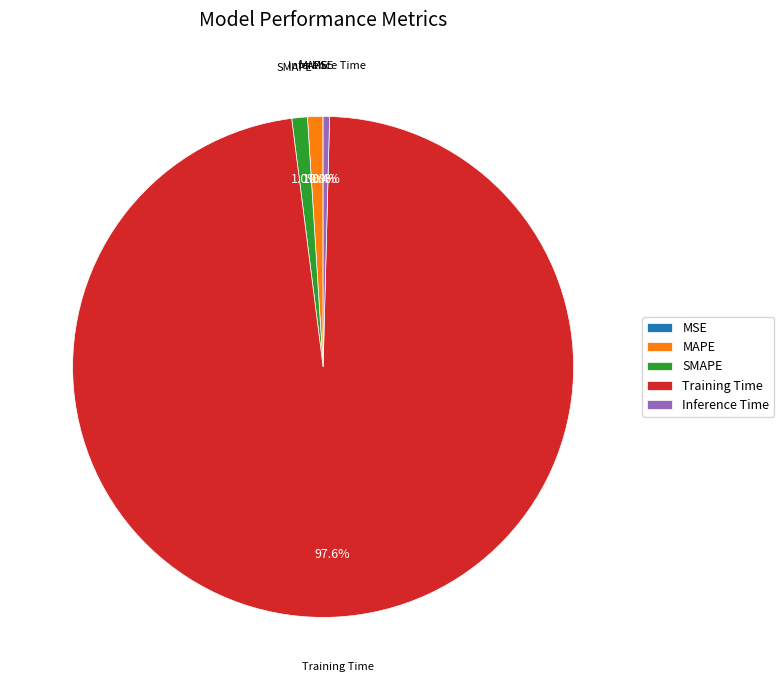

What is the total percentage of Training Time and SMAPE?

98.6%